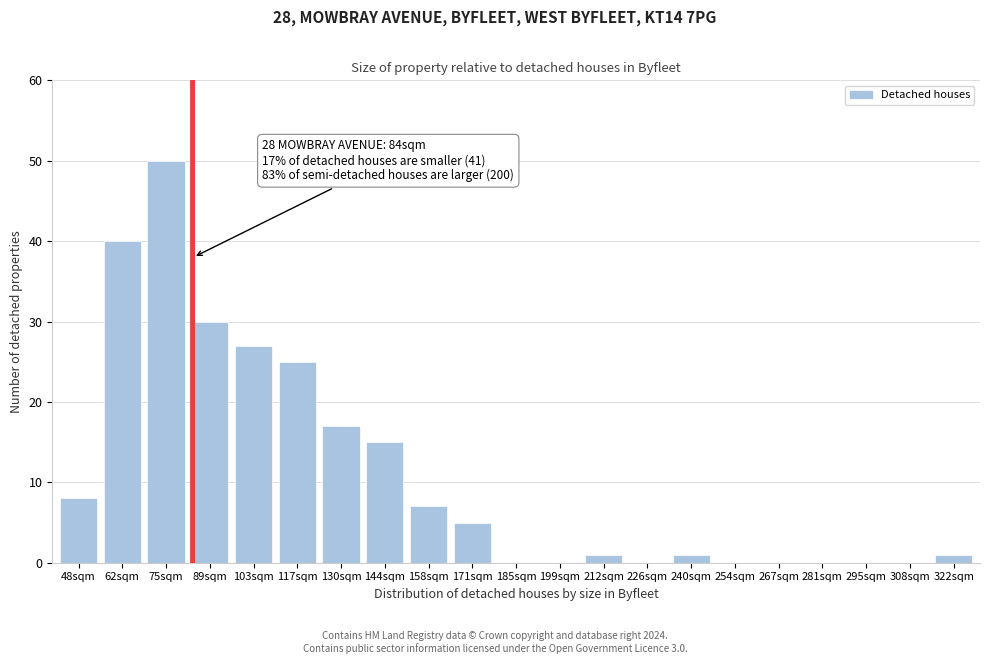

Reading left to right, transcribe all the data shown in this chart.

48sqm=8	62sqm=40	75sqm=50	89sqm=30	103sqm=27	117sqm=25	130sqm=17	144sqm=15	158sqm=7	171sqm=5	185sqm=0	199sqm=0	212sqm=1	226sqm=0	240sqm=1	254sqm=0	267sqm=0	281sqm=0	295sqm=0	308sqm=0	322sqm=1